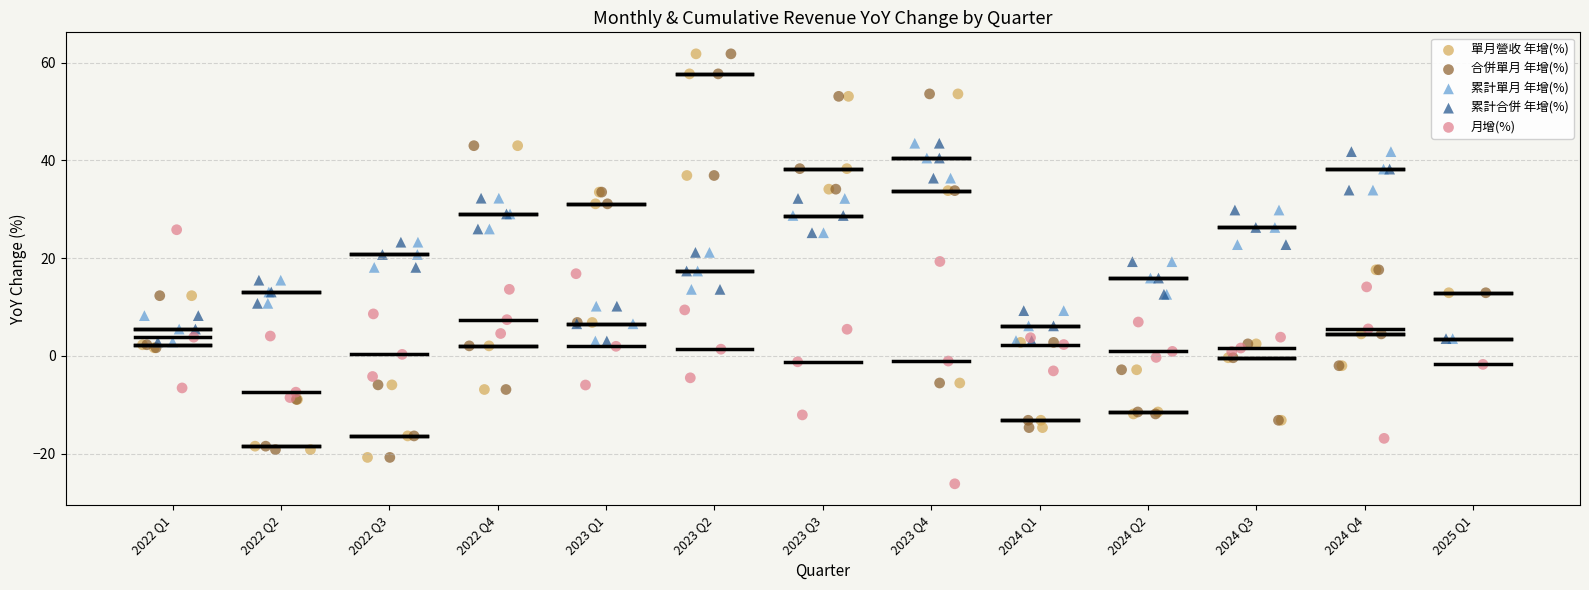

Which series contains the lowest Y value?

月增(%)